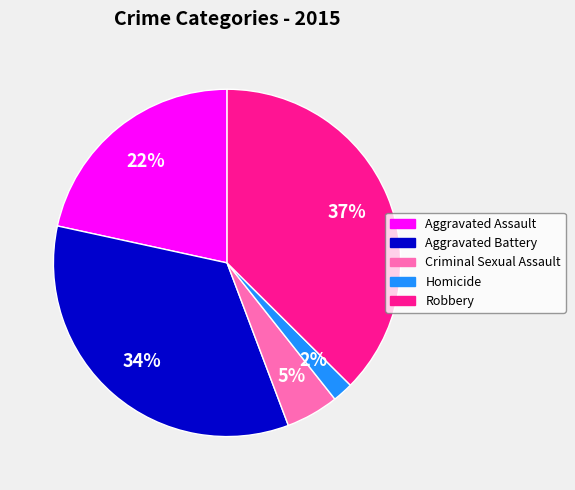

What percentage is the Criminal Sexual Assault slice, to the nearest percent?

5%